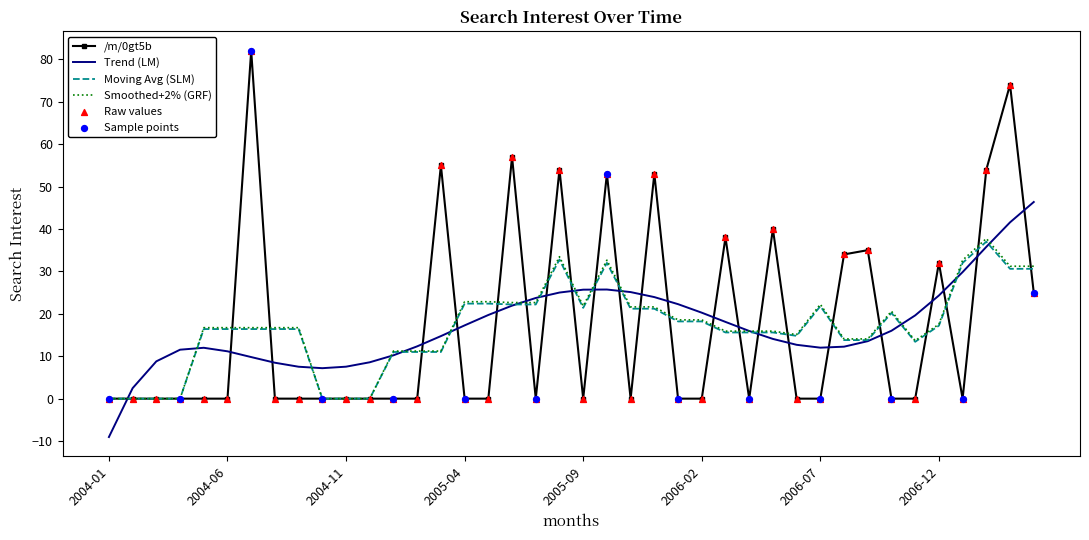

Which series has the largest range (max minus min)?

/m/0gt5b